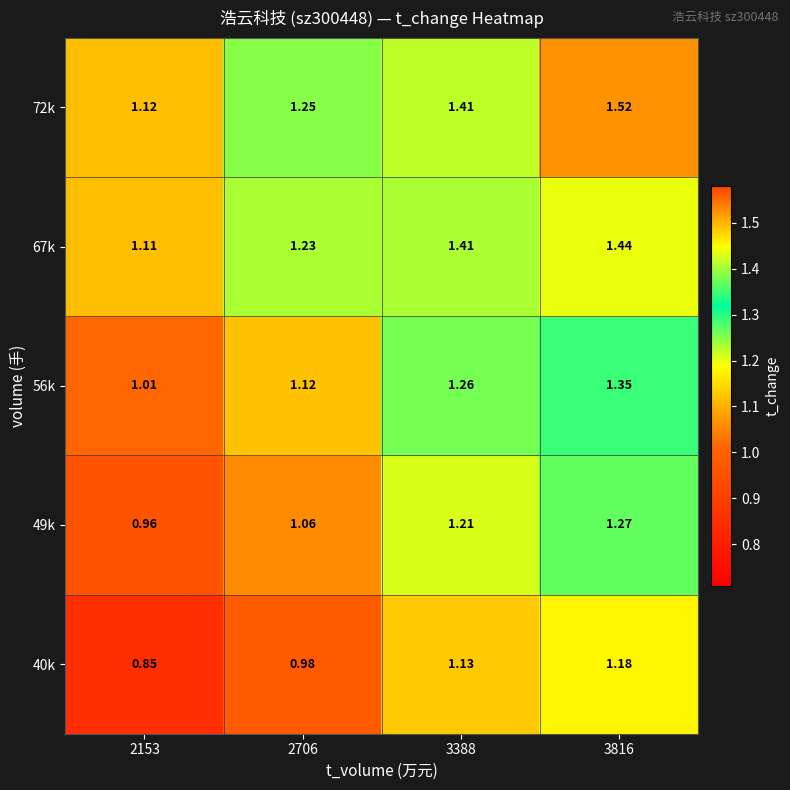

At which category is the sum across all series the highest?

3816